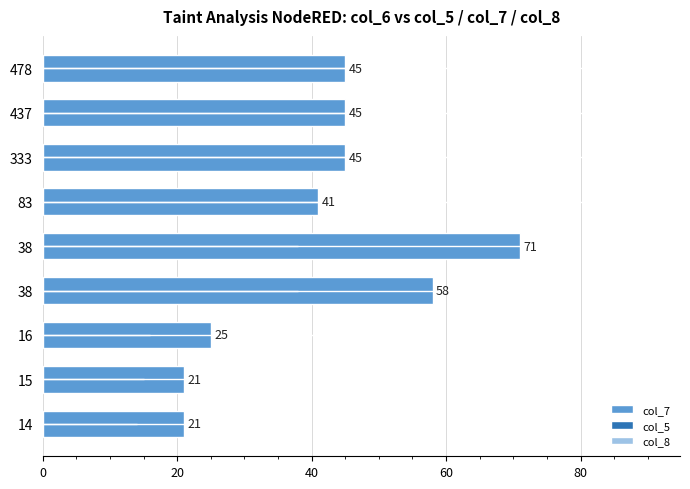

How many series are shown in this chart?

1